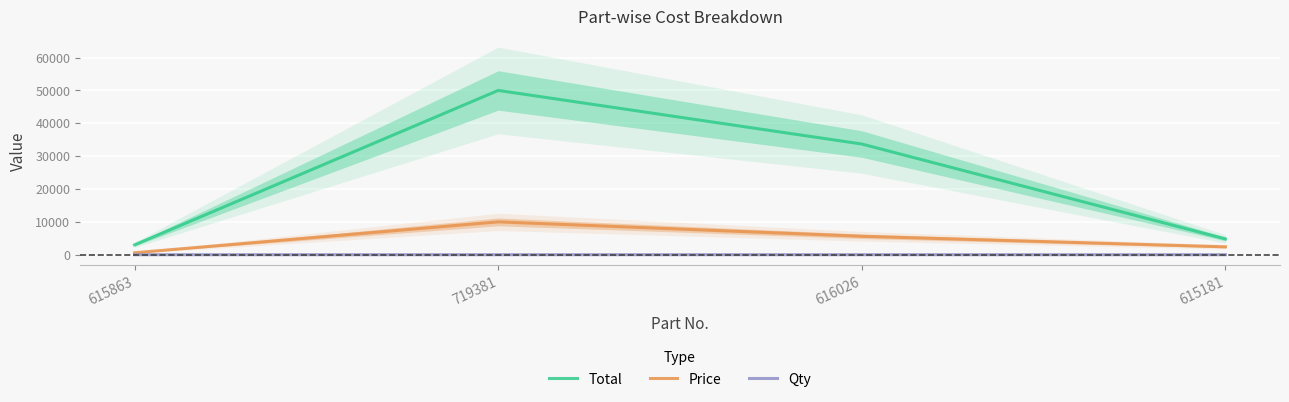

List the series in order of their overall mean, highest first.

Total, Price, Qty